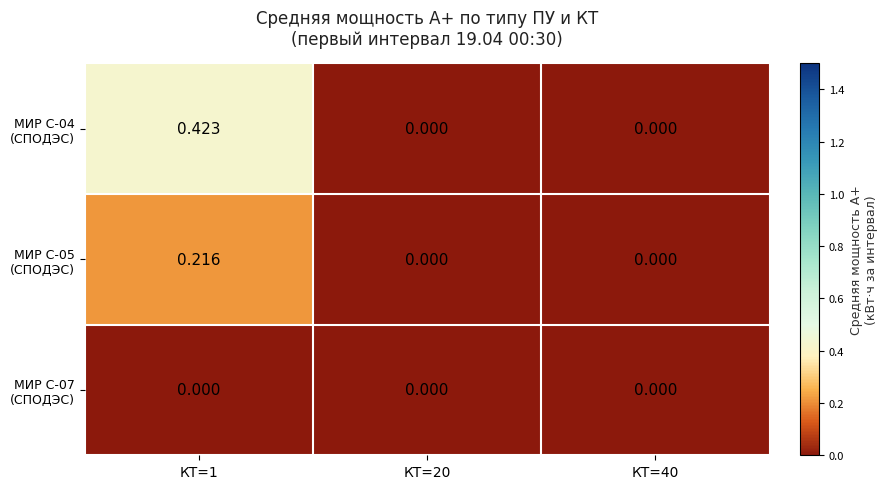

How many distinct data groups are displayed?

3